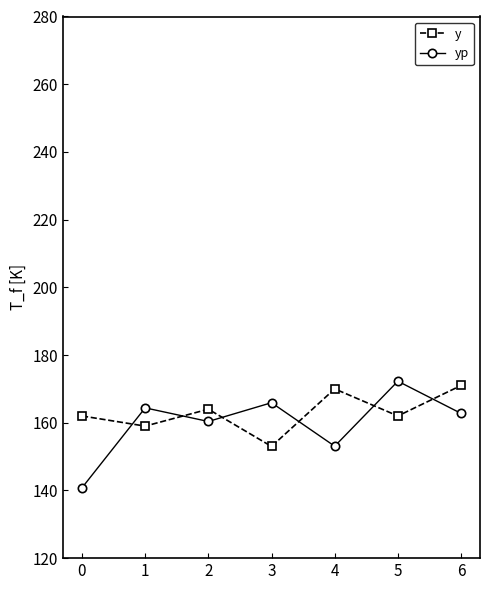

Does the chart display data point markers on the line(s)?

Yes